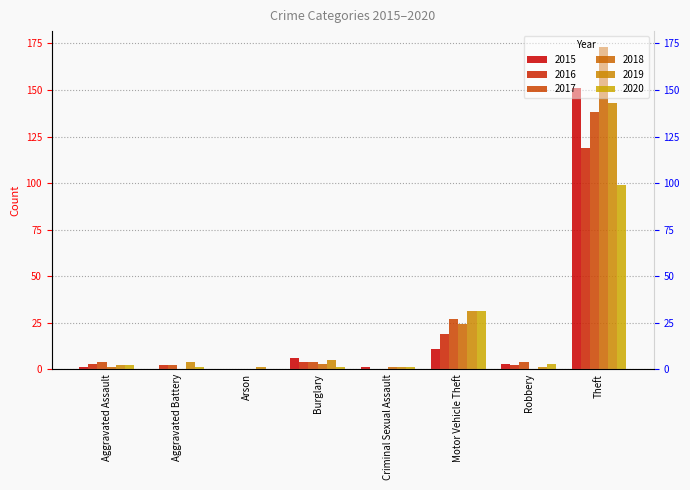

What is the average value of the 2016 series?

19